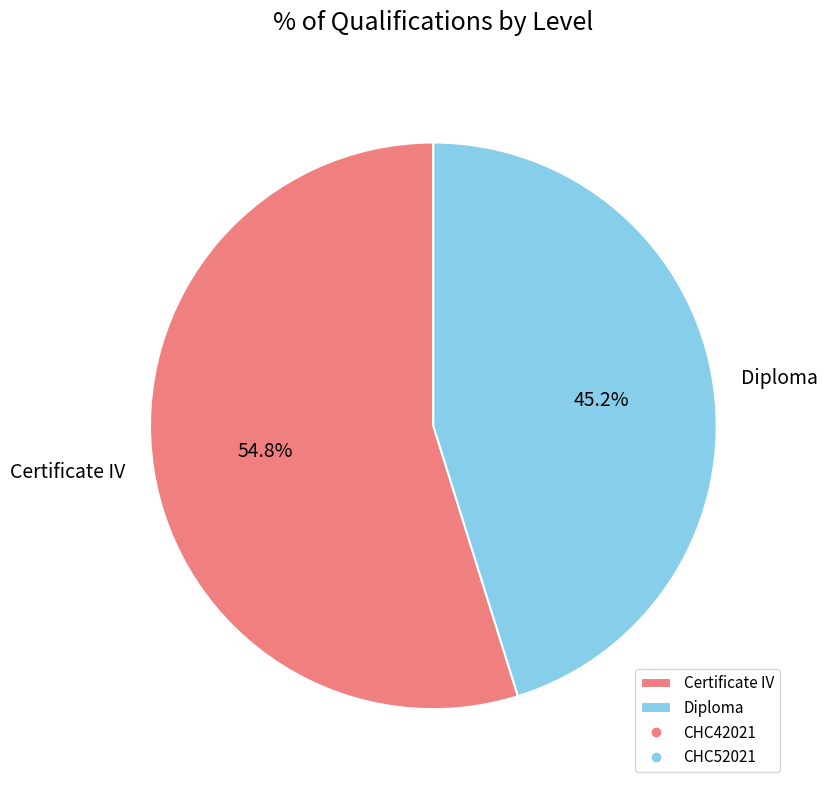

What is the ratio of the value at Diploma to the value at Certificate IV?

0.8